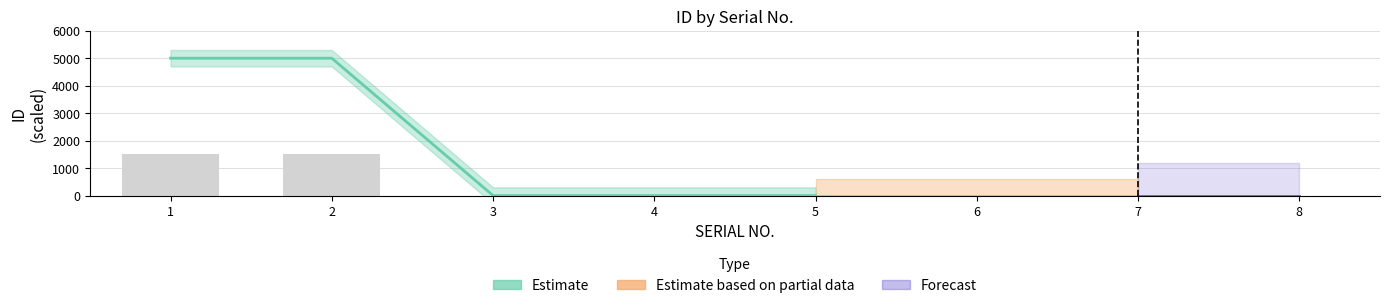

What is the maximum value shown in the chart?

1500.0